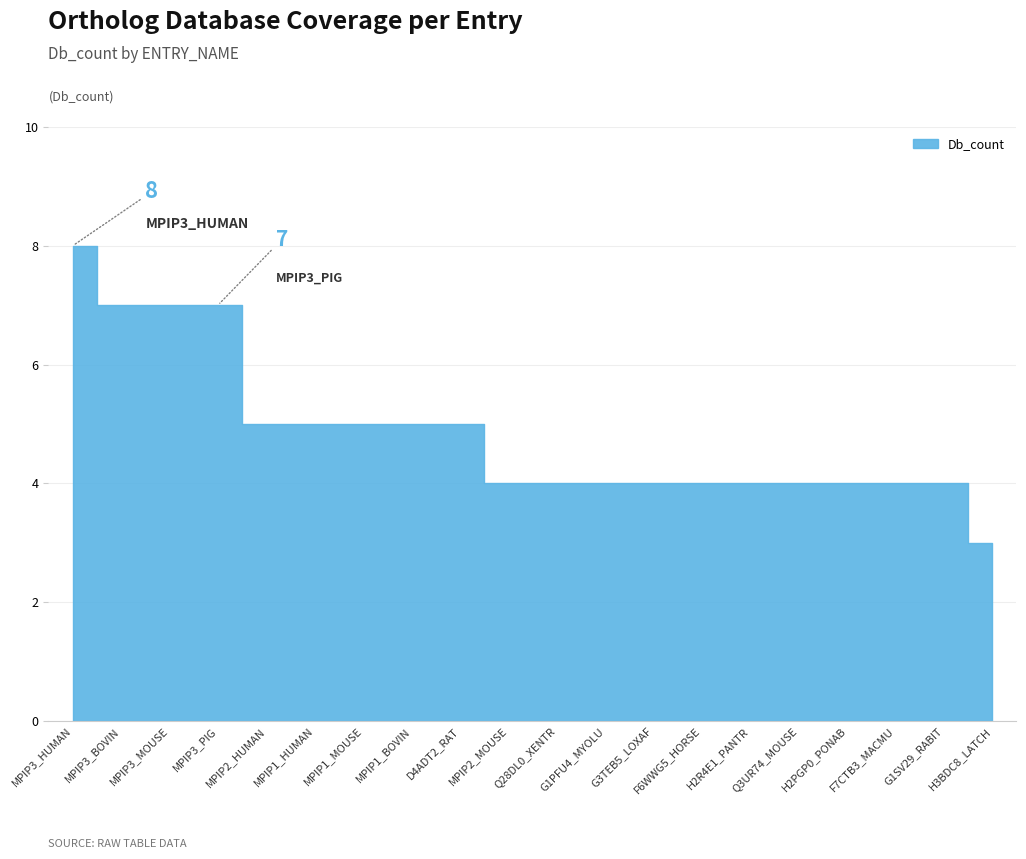

True or false: the data shows 4 at Q3UR74_MOUSE.

True